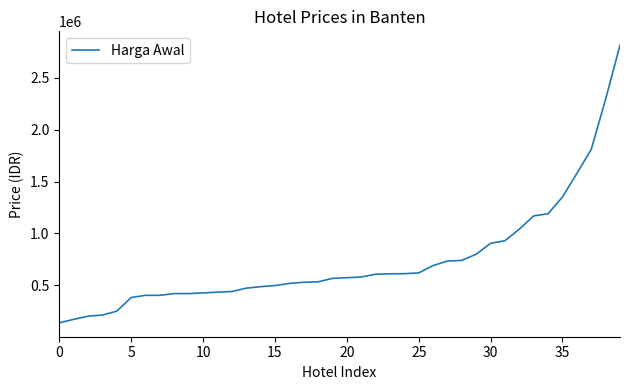

What is the smallest value displayed?

138000